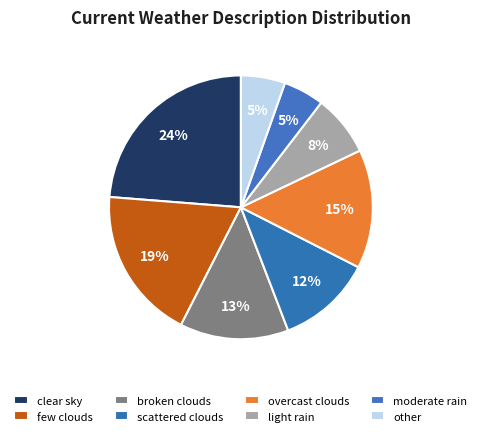

Combined, do moderate rain and broken clouds account for over 50%?

No